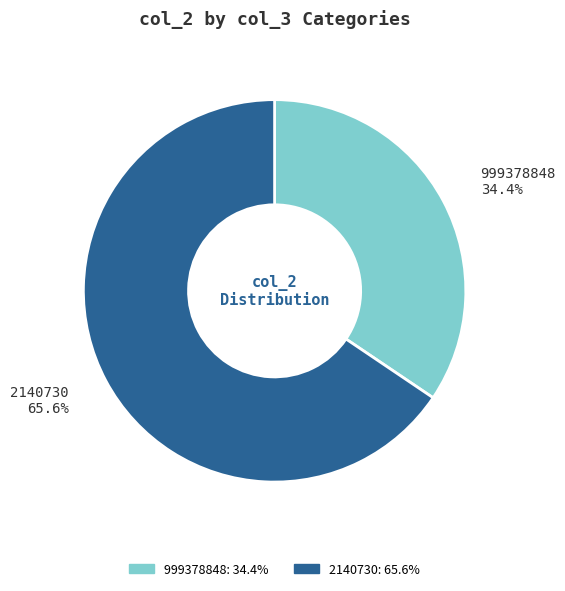

Between 2140730 and 999378848, which is larger?

2140730